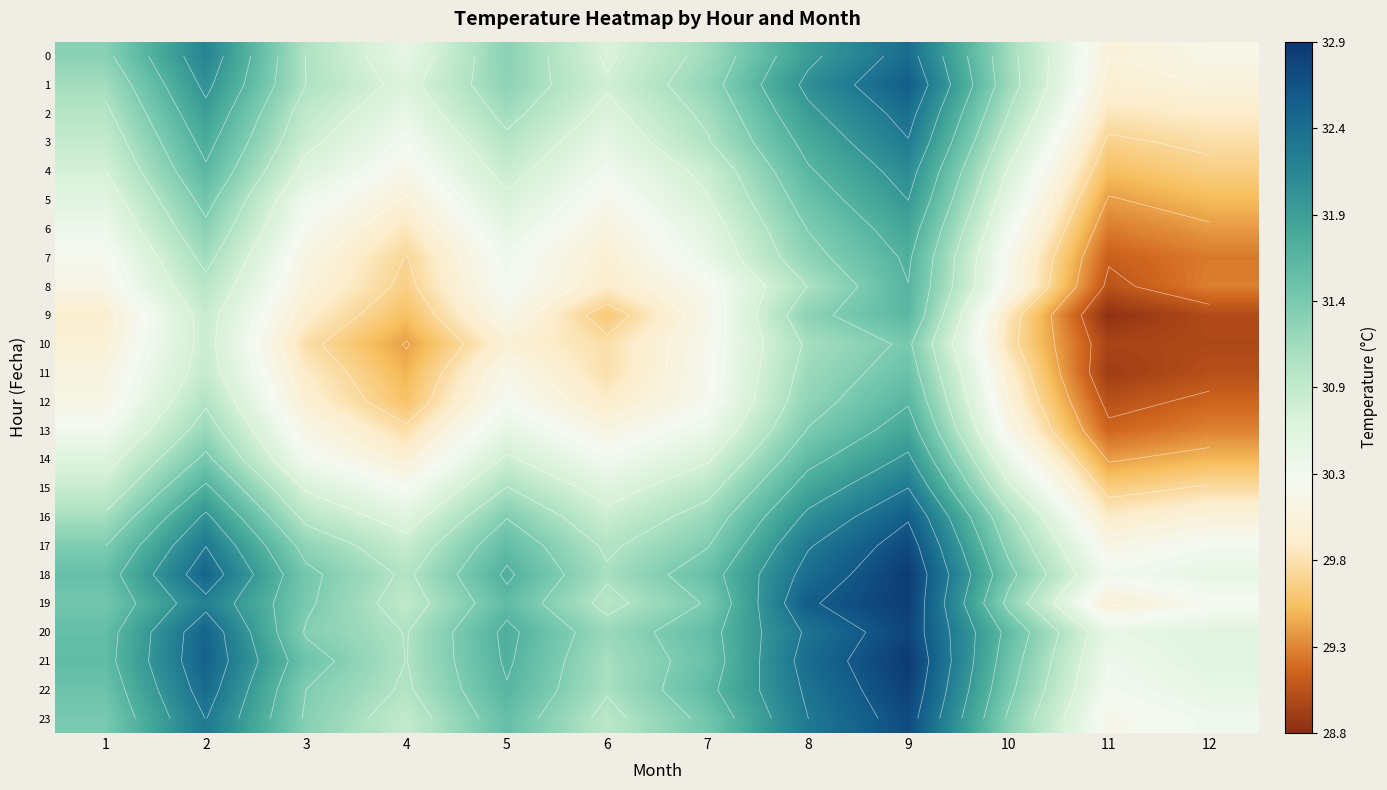

How many values in the 20 series are below 31?

3